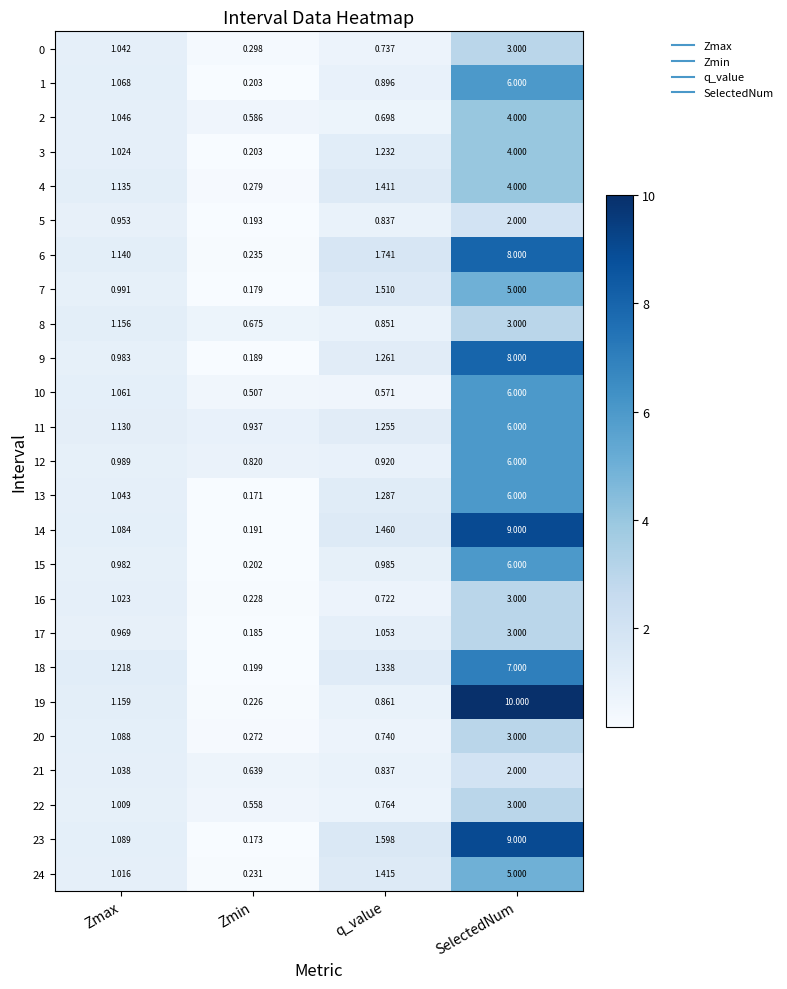

At which label is 0 closest to 1?

Zmax